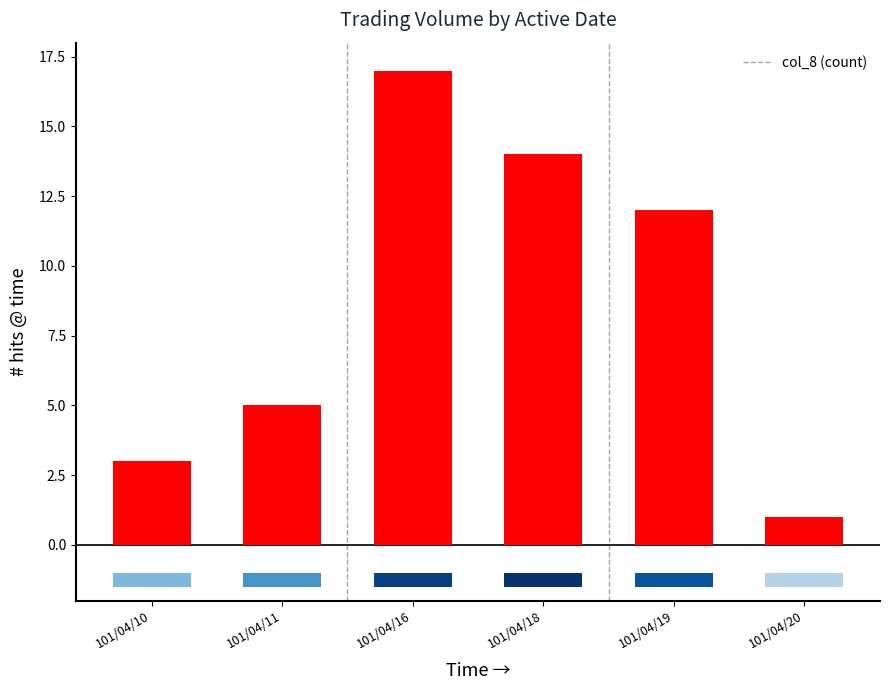

Reading right to left, list all the values displayed in this chart.

101/04/20=1	101/04/19=12	101/04/18=14	101/04/16=17	101/04/11=5	101/04/10=3